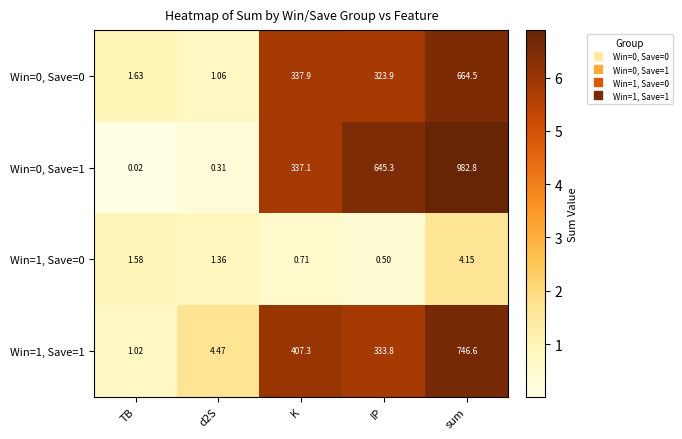

At which category is the sum across all series the highest?

sum